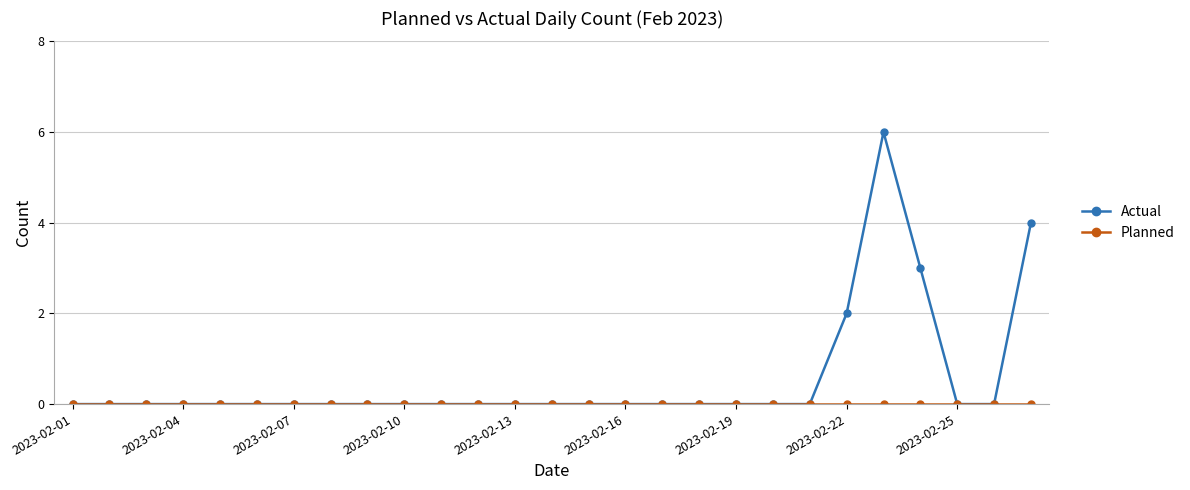

Which series has the widest spread of values?

Actual